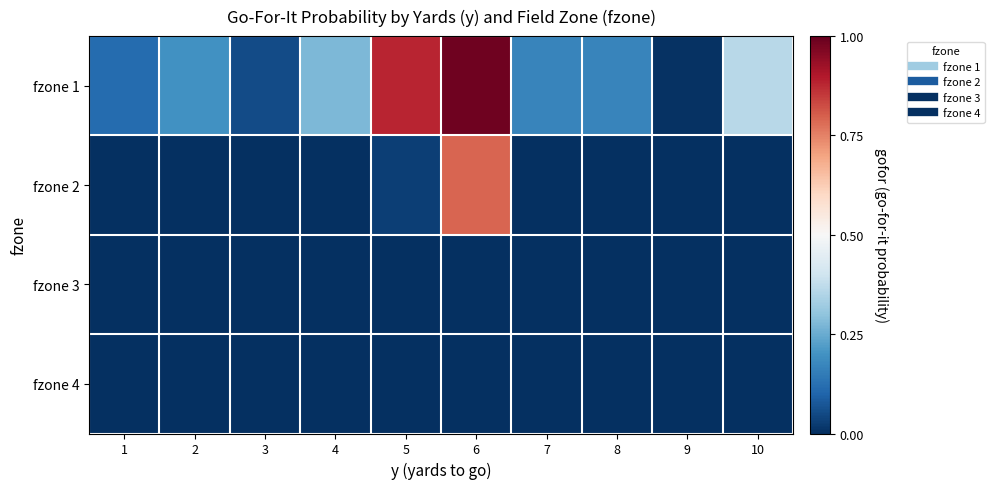

At which category is the sum across all series the highest?

6